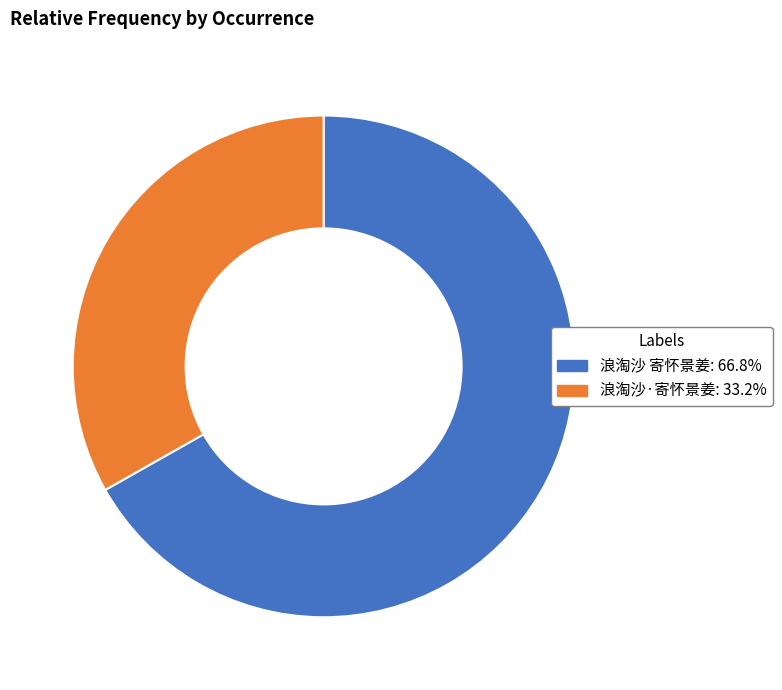

Which slice is the largest?

浪淘沙 寄怀景姜